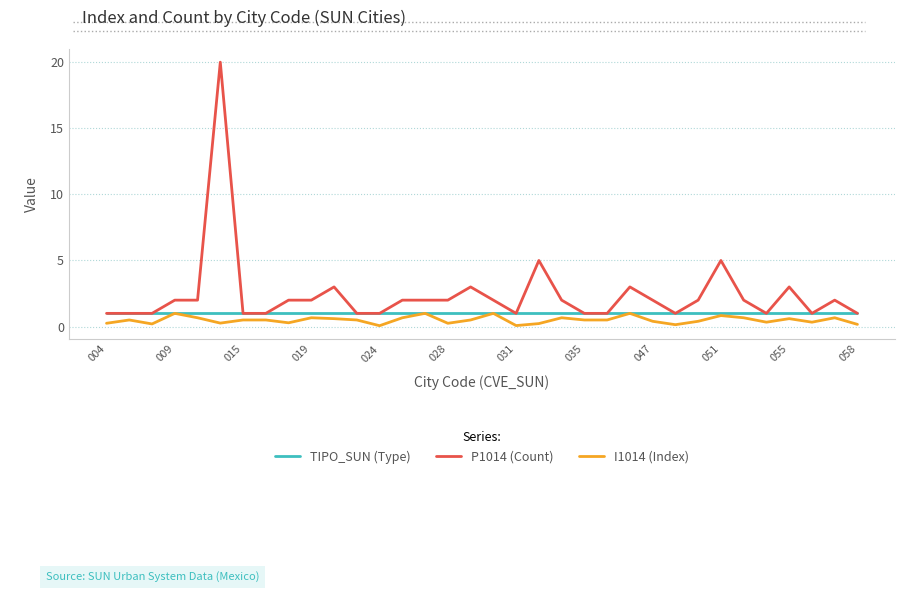

Which series has the largest total across all categories?

P1014 (Count)